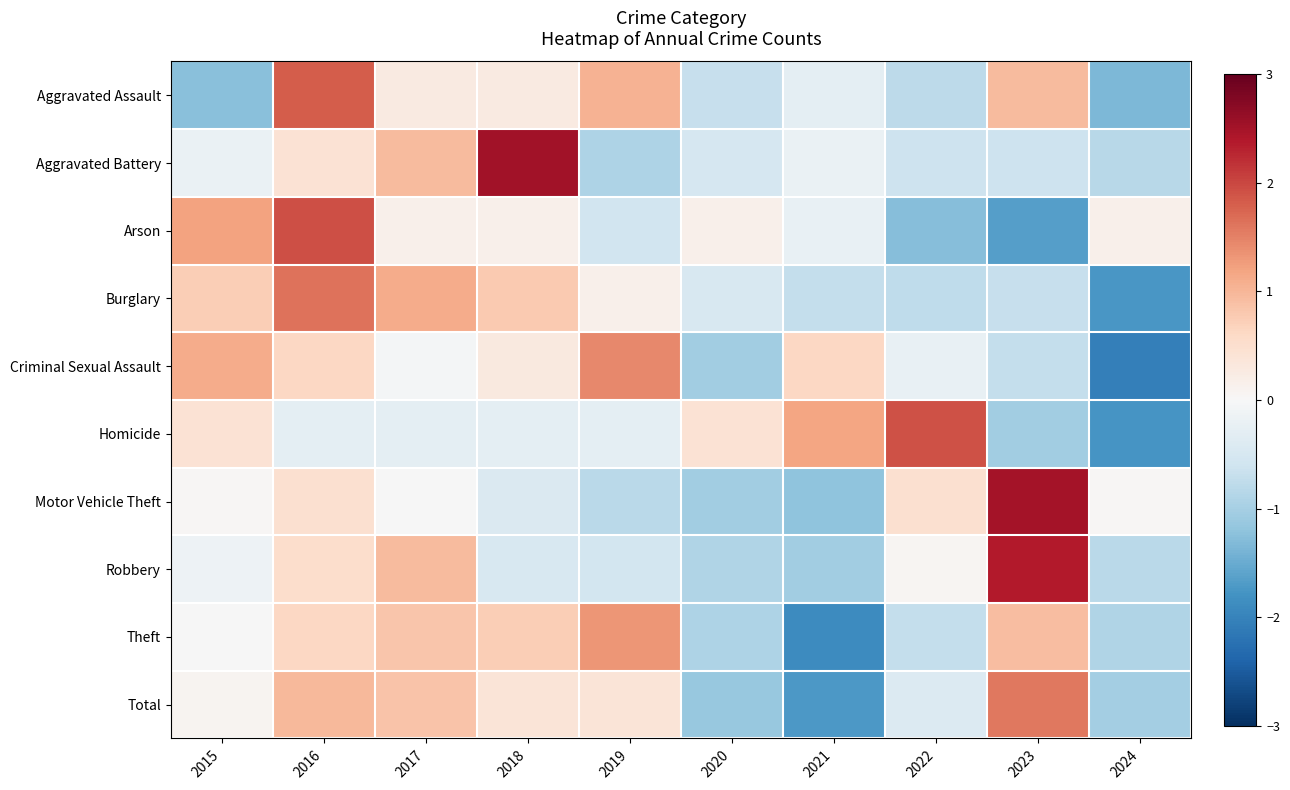

How many categories are shown in the chart?

10